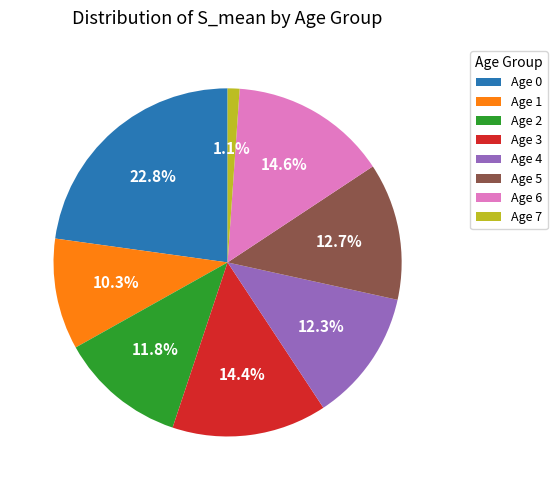

To the nearest percent, what is the difference between the largest and smallest slice percentages?

22%